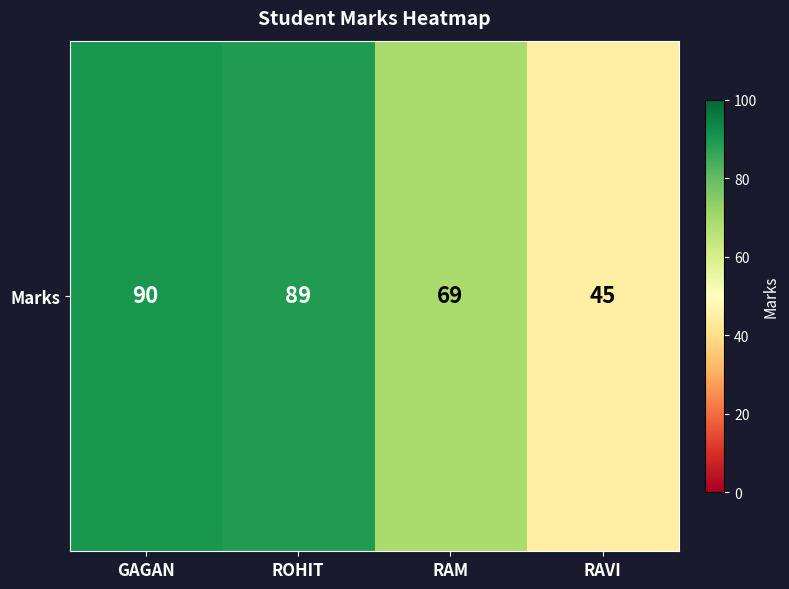

What is the minimum value shown in the chart?

45